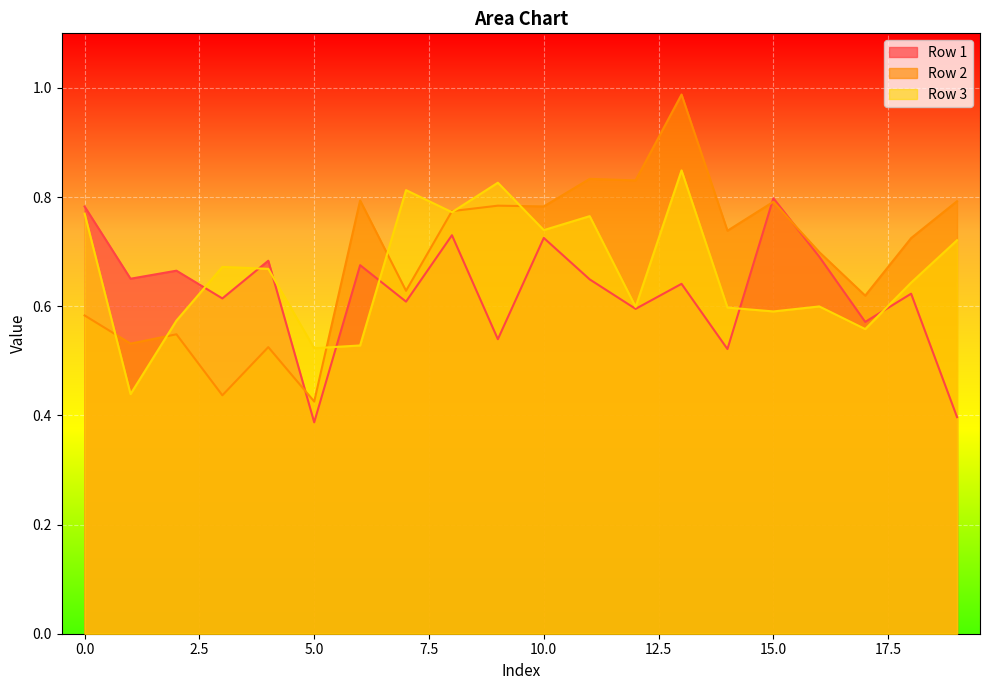

What is the difference between the highest and lowest values at 0.43901?

0.2